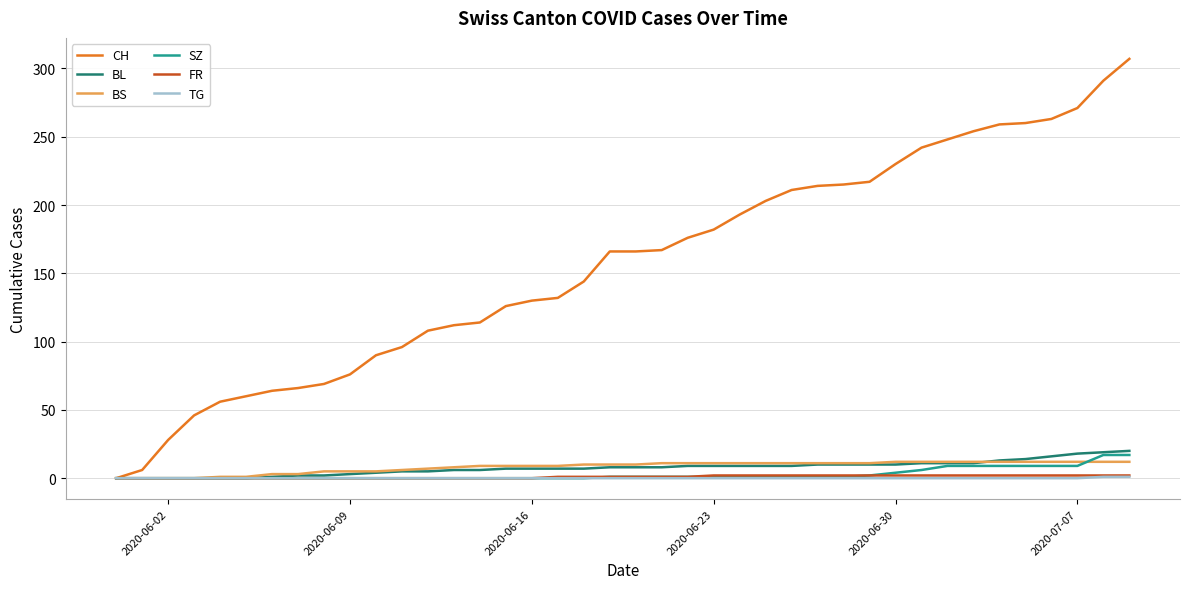

What is the highest value of the BL series?

20